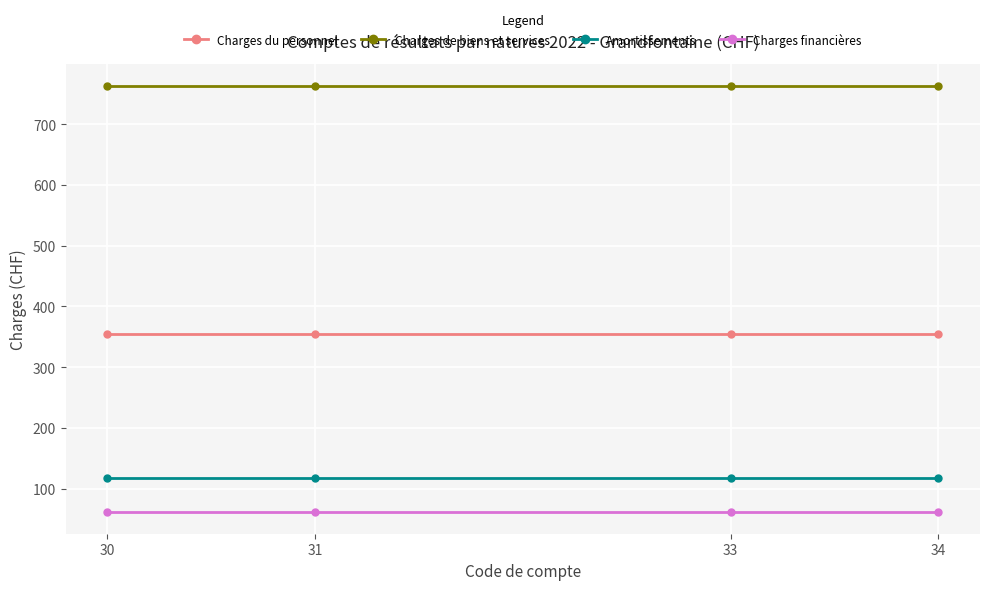

What are all the series names shown in the legend?

Charges du personnel, Charges de biens et services, Amortissements, Charges financières